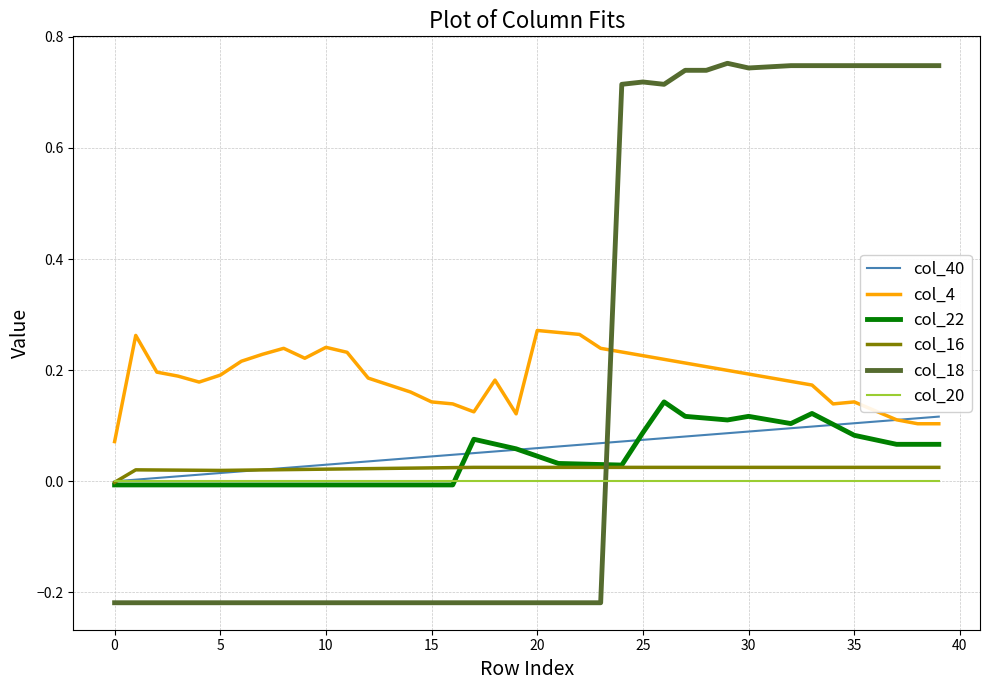

Which series has the widest spread of values?

col_18